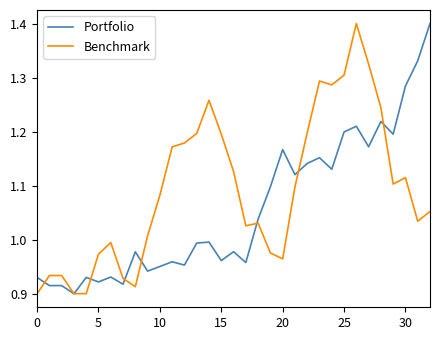

What is the highest value of the Portfolio series?

1.4